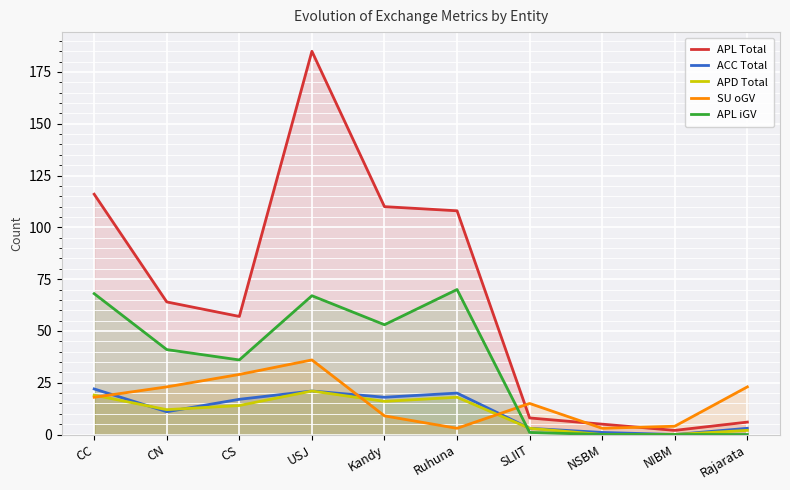

True or false: APL iGV and APD Total cross at least once.

True